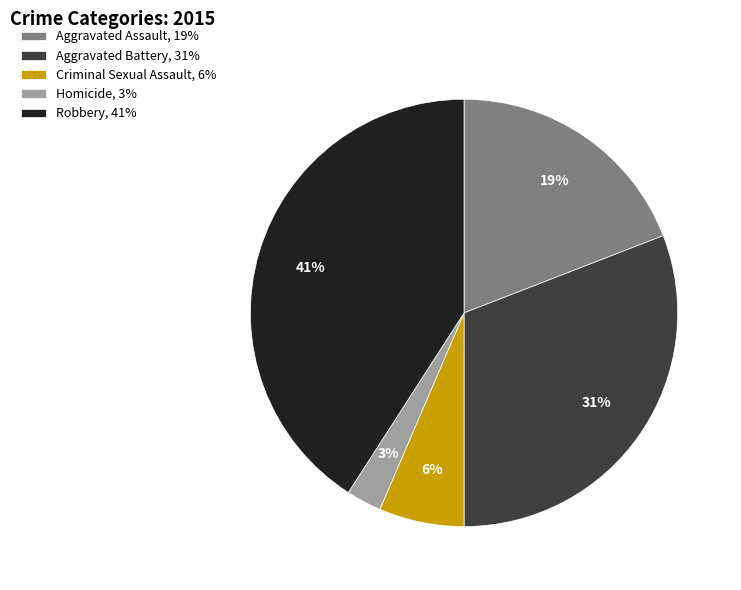

Which slice is the smallest?

Homicide